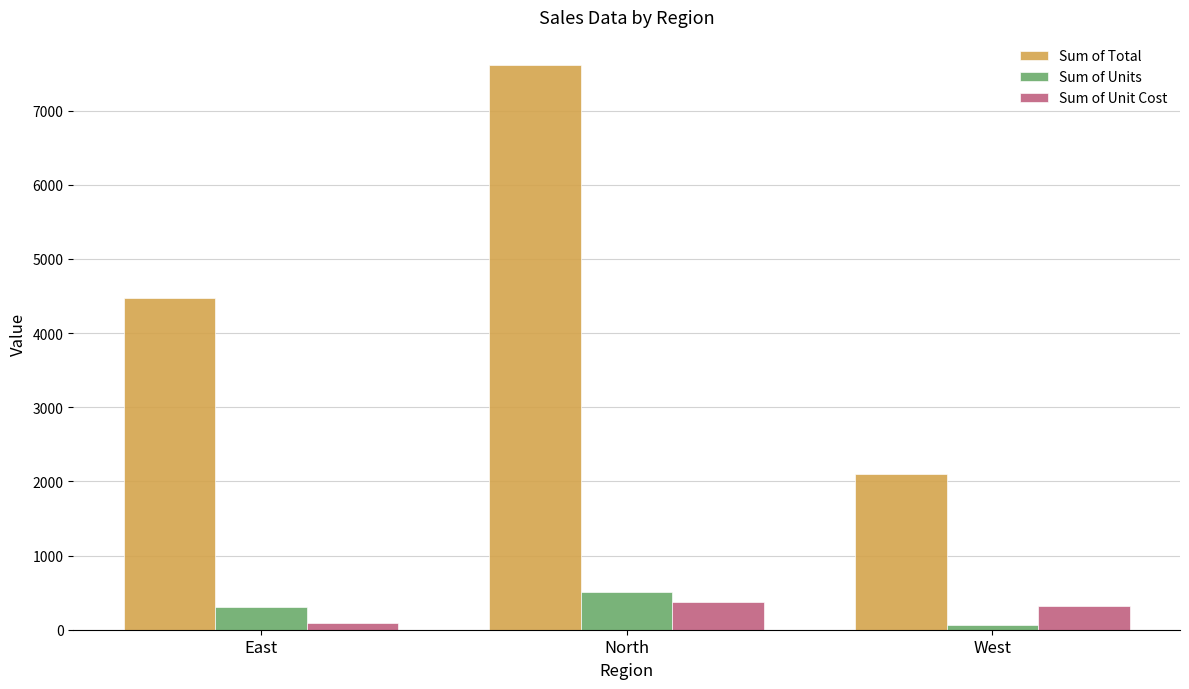

What are all the series names shown in the legend?

Sum of Total, Sum of Units, Sum of Unit Cost